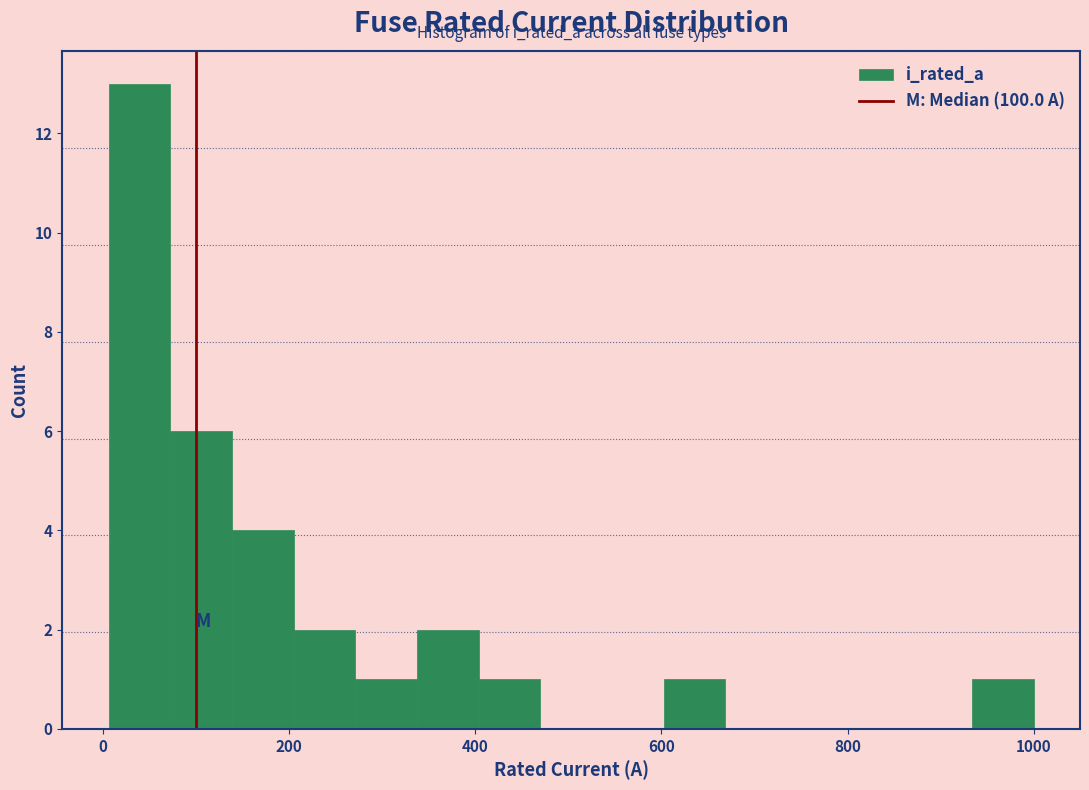

Around what value on the x-axis is the tallest bar? Give the approximate position of its centre, as read against the axis.

40